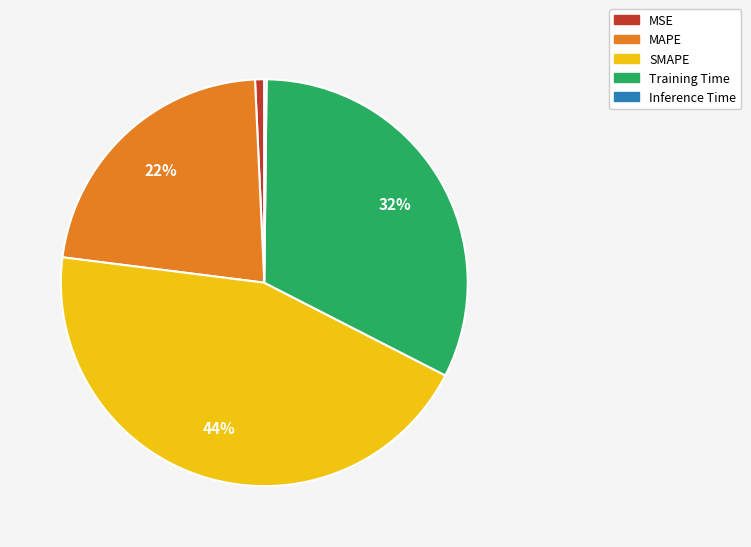

What is the largest slice in the pie chart?

SMAPE